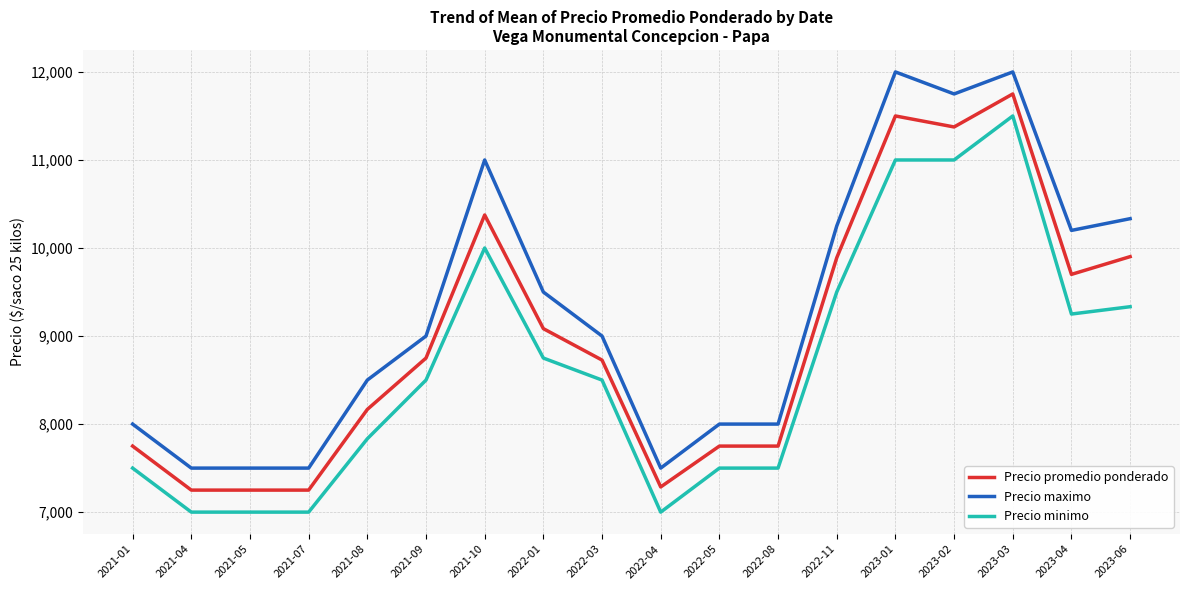

True or false: Precio promedio ponderado and Precio maximo cross at least once.

False